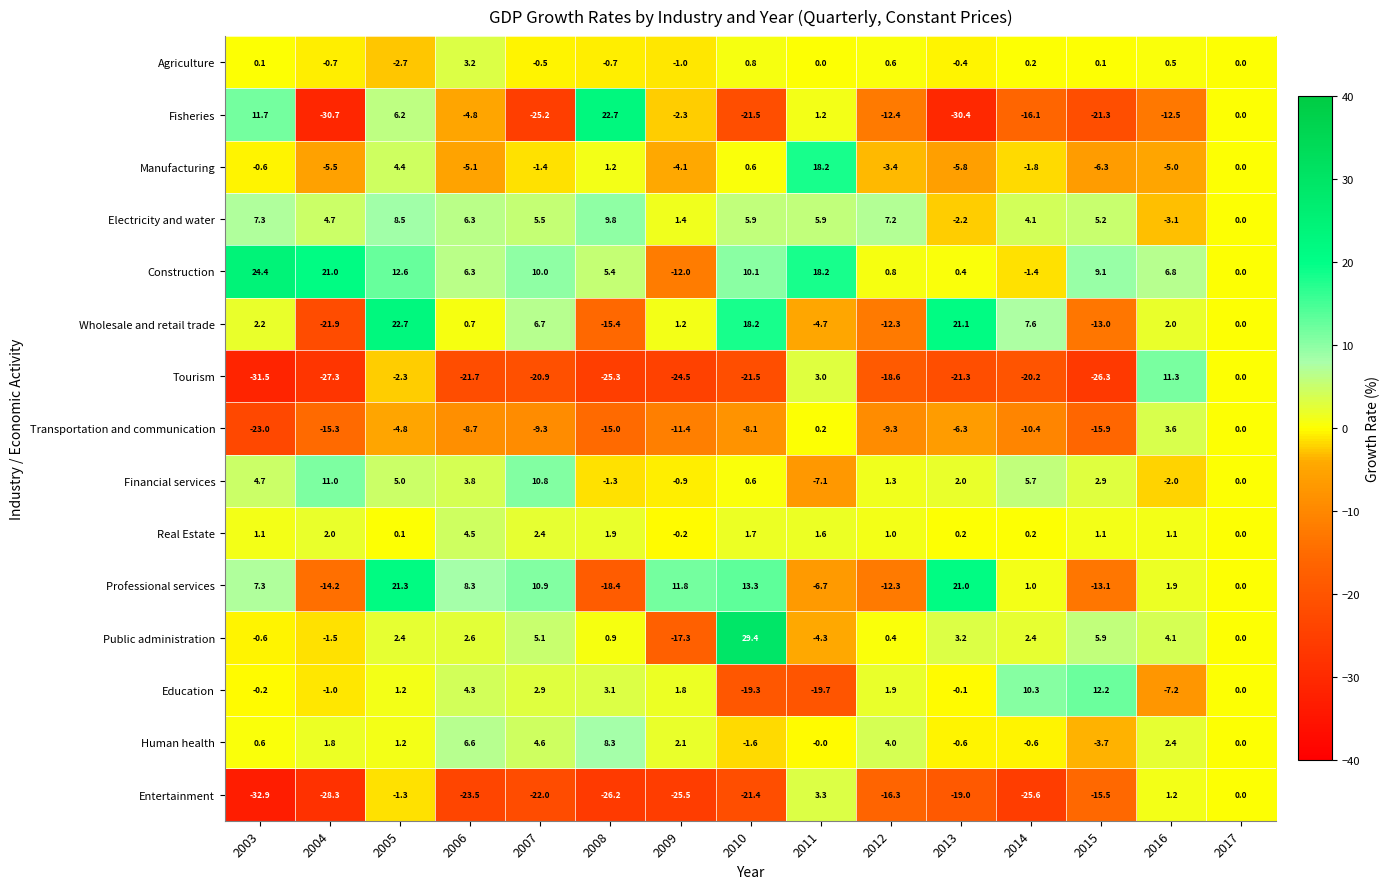

At which label does Real Estate first exceed 1?

2003